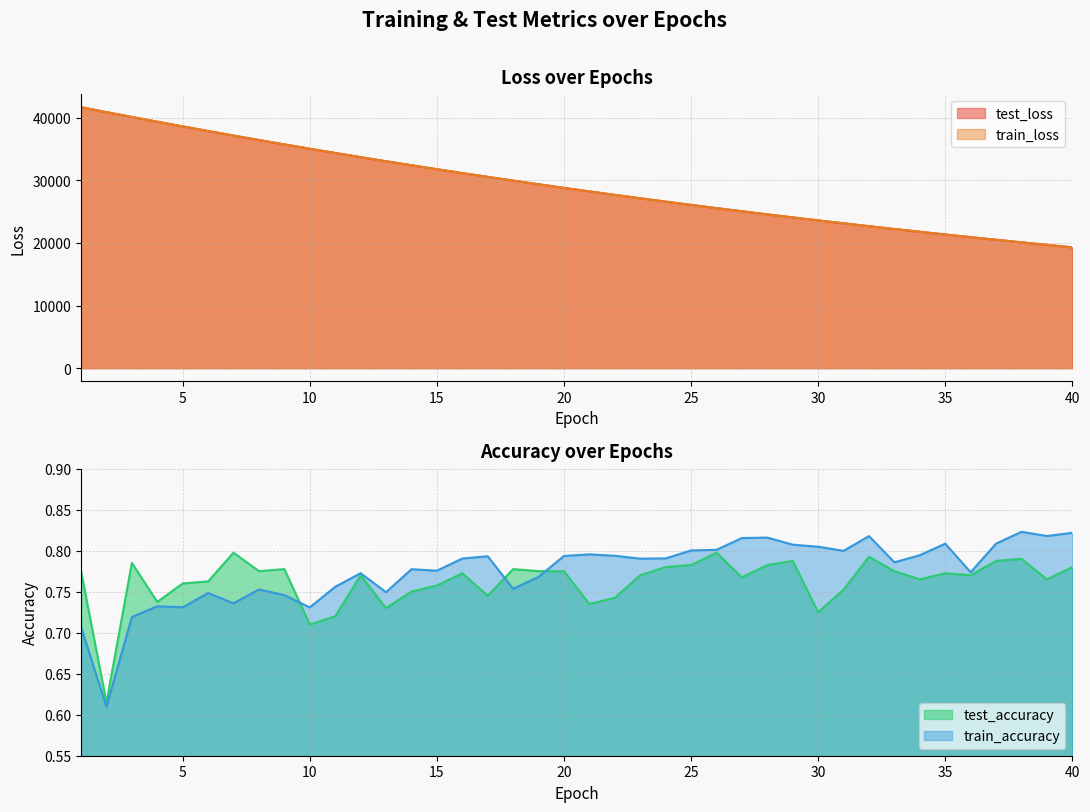

What is the minimum value for test_loss?

19306.0